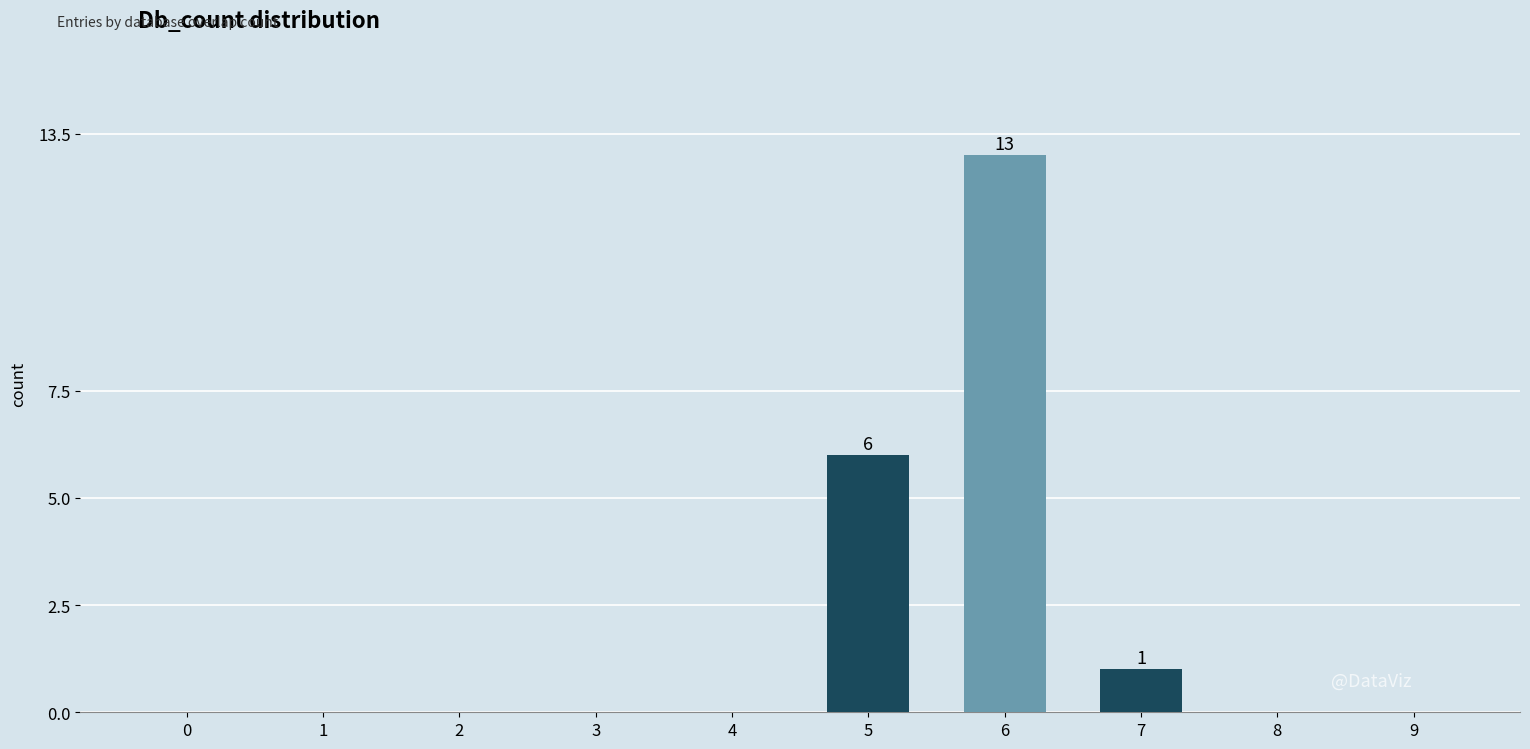

How many categories are shown in the chart?

10